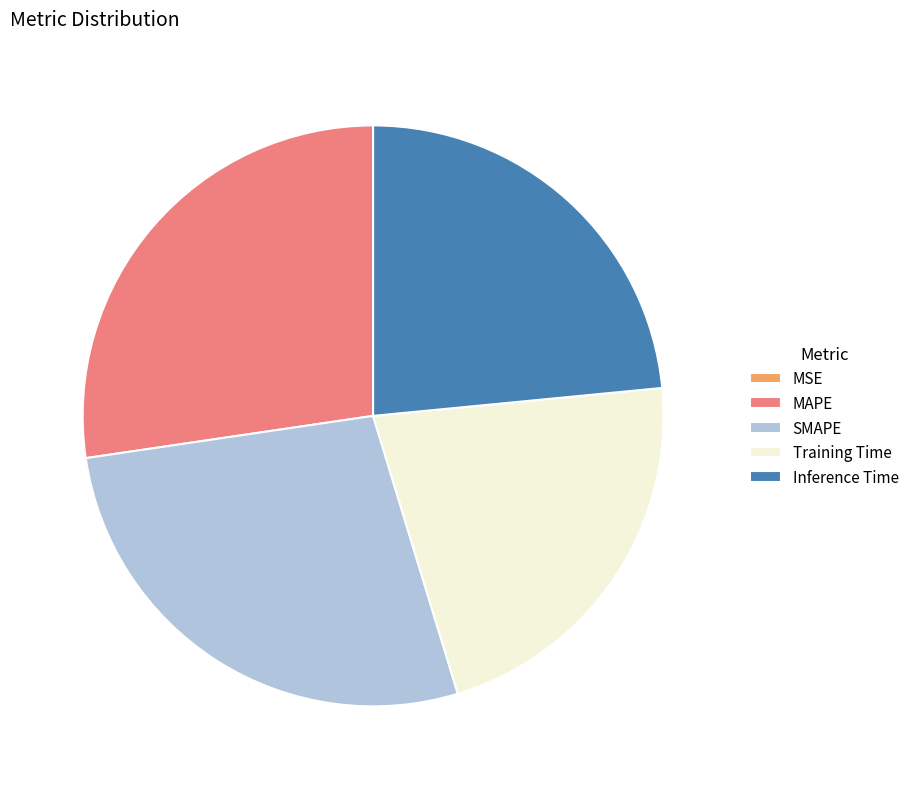

Is it true that Inference Time is 23% of the pie?

True